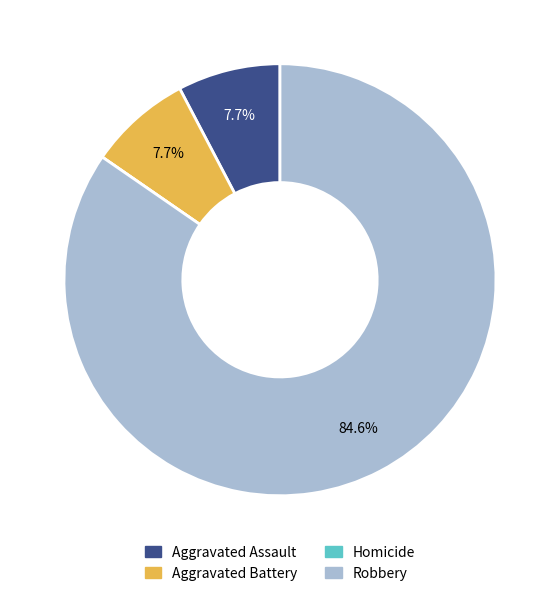

True or false: Aggravated Battery accounts for 8% of the total.

True